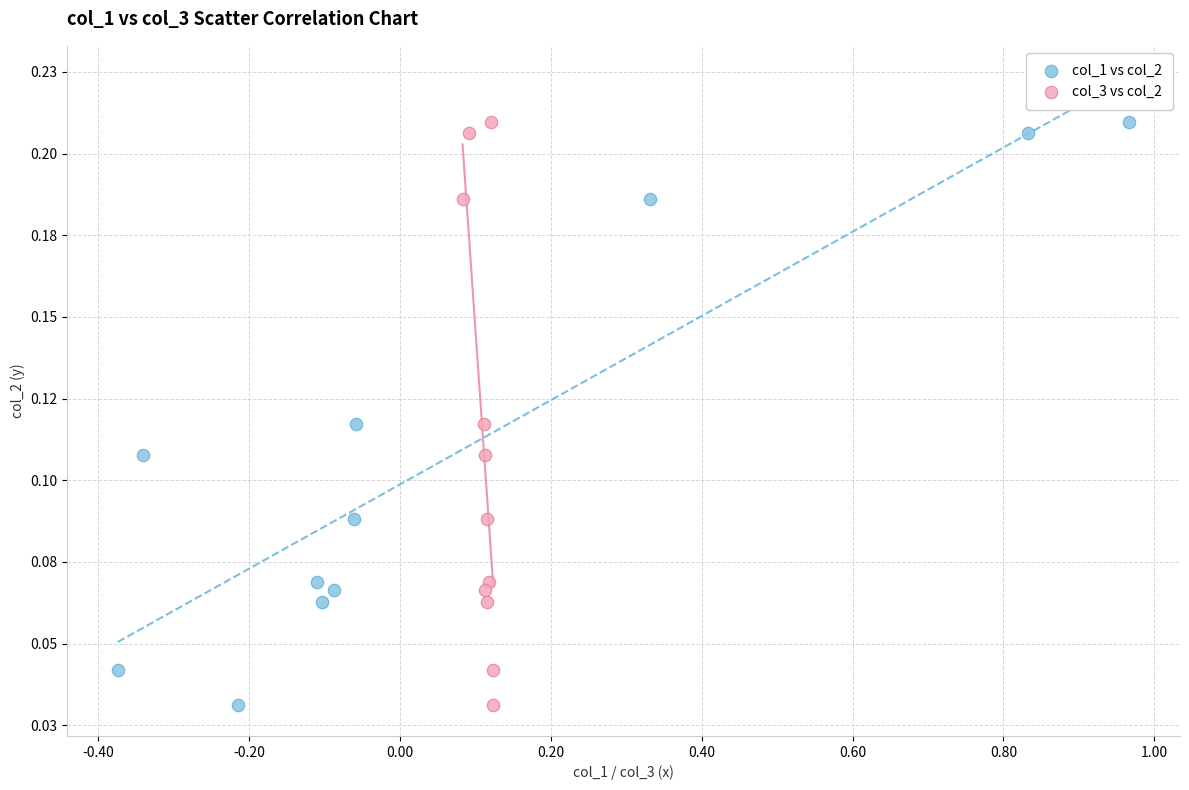

What are all the series names shown in the legend?

col_1 vs col_2, col_3 vs col_2